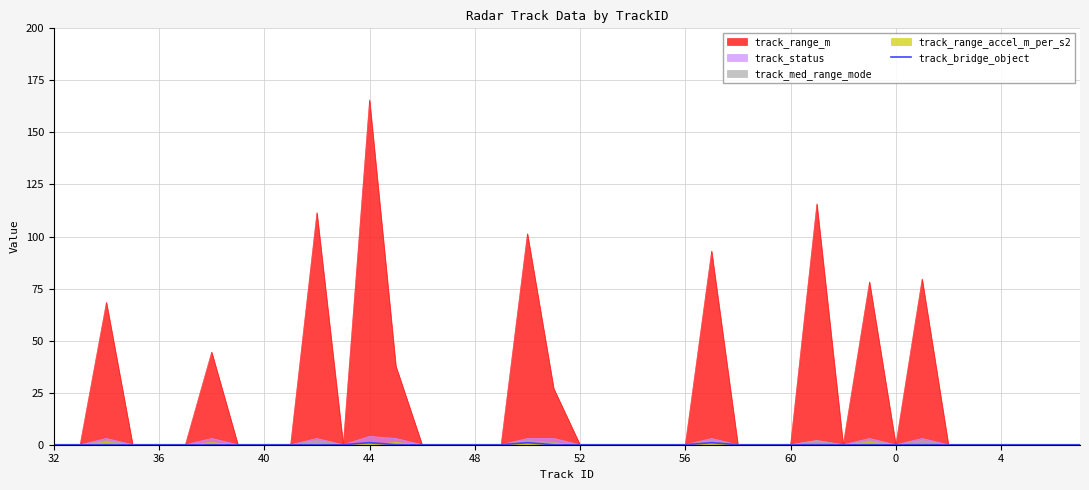

At which category does the chart reach its peak across all series?

44